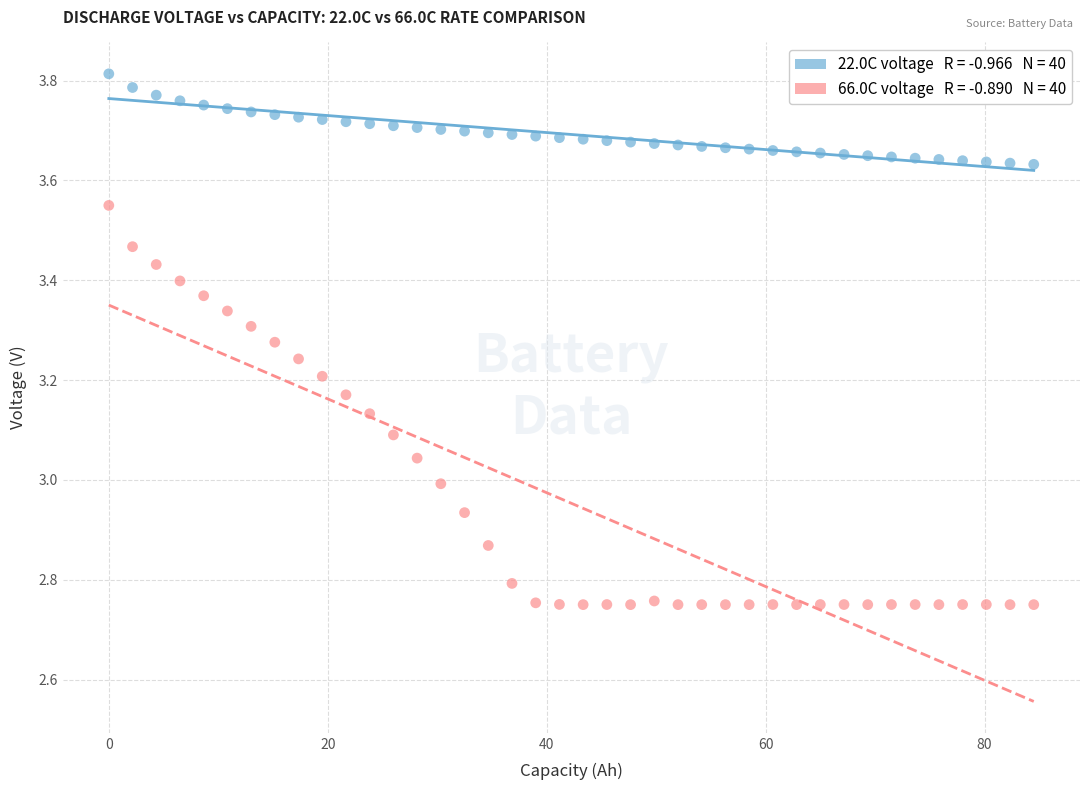

Across all data points, what is the range of X values (max minus min)?

84.5